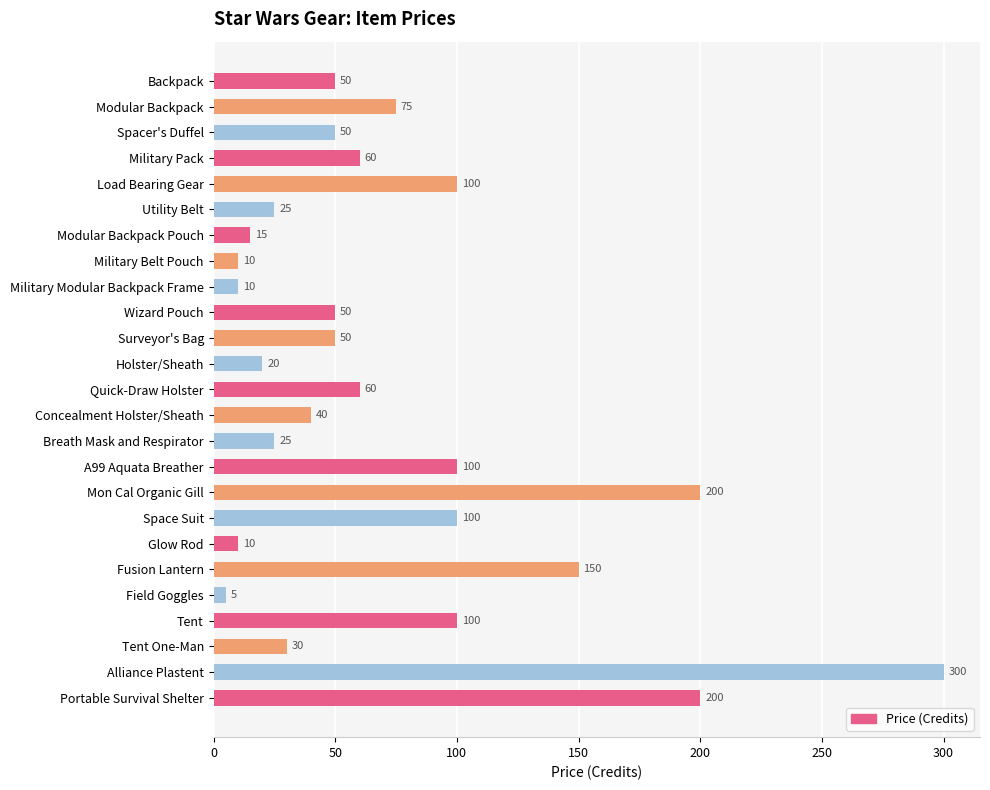

Count the number of categories in the chart.

25